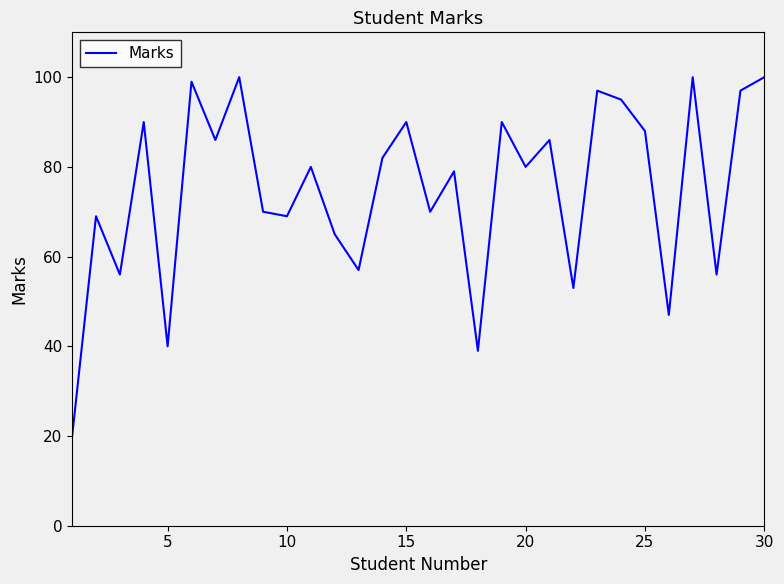

What is the maximum value shown in the chart?

100